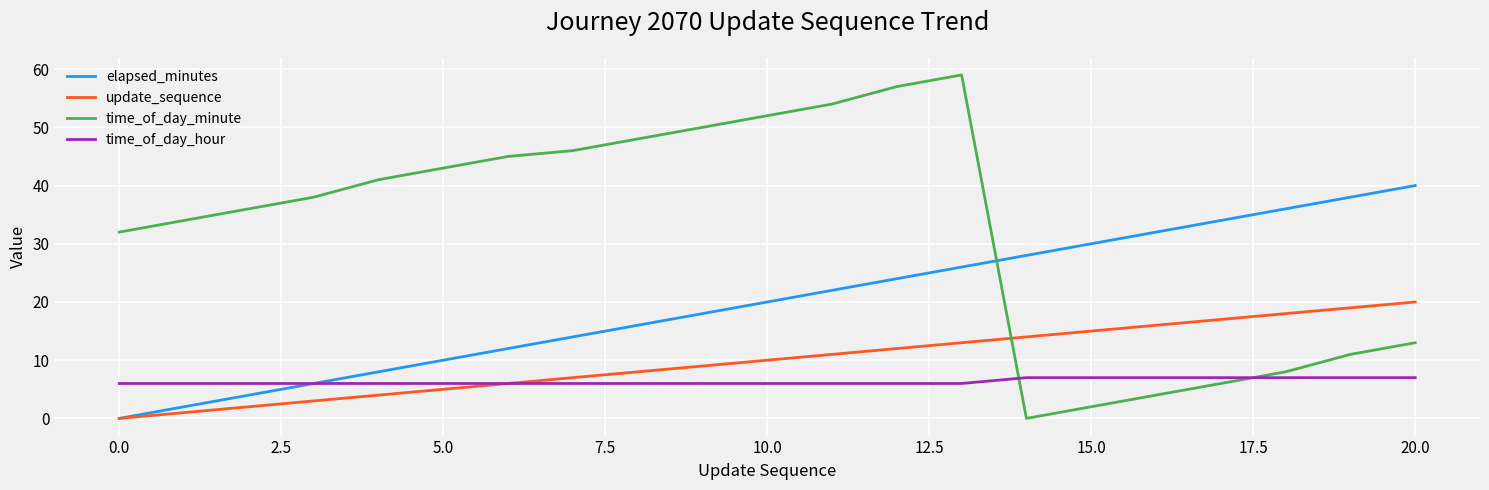

Reading right to left, list all the values displayed in this chart.

elapsed_minutes: 40	38	36	34	32	30	28	26	24	22	20	18	16	14	12	10	8	6	4	2	0
update_sequence: 20	19	18	17	16	15	14	13	12	11	10	9	8	7	6	5	4	3	2	1	0
time_of_day_minute: 13	11	8	6	4	2	0	59	57	54	52	50	48	46	45	43	41	38	36	34	32
time_of_day_hour: 7	7	7	7	7	7	7	6	6	6	6	6	6	6	6	6	6	6	6	6	6